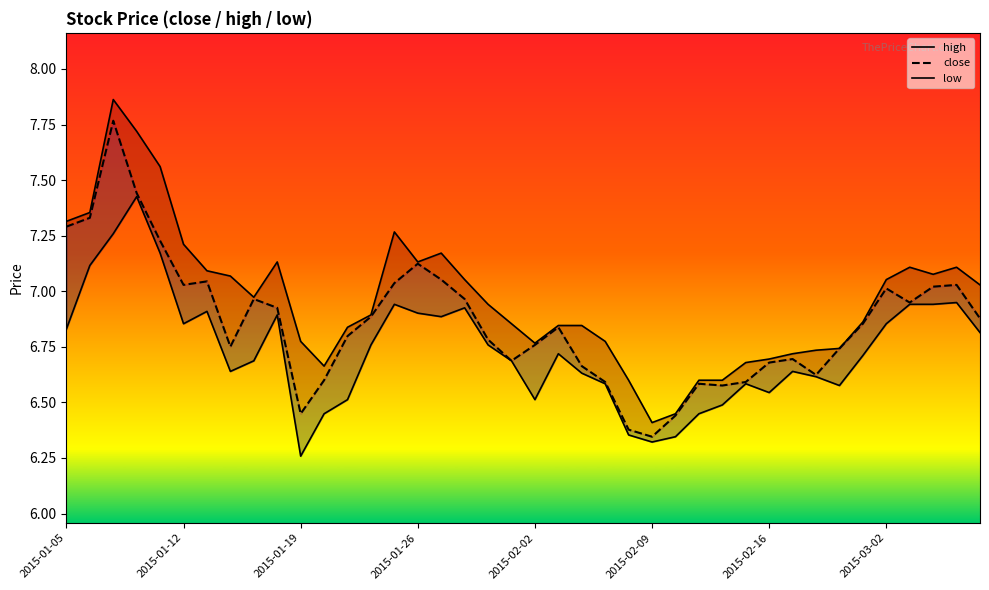

What is the sum of the low values at 37 and 22?

13.6